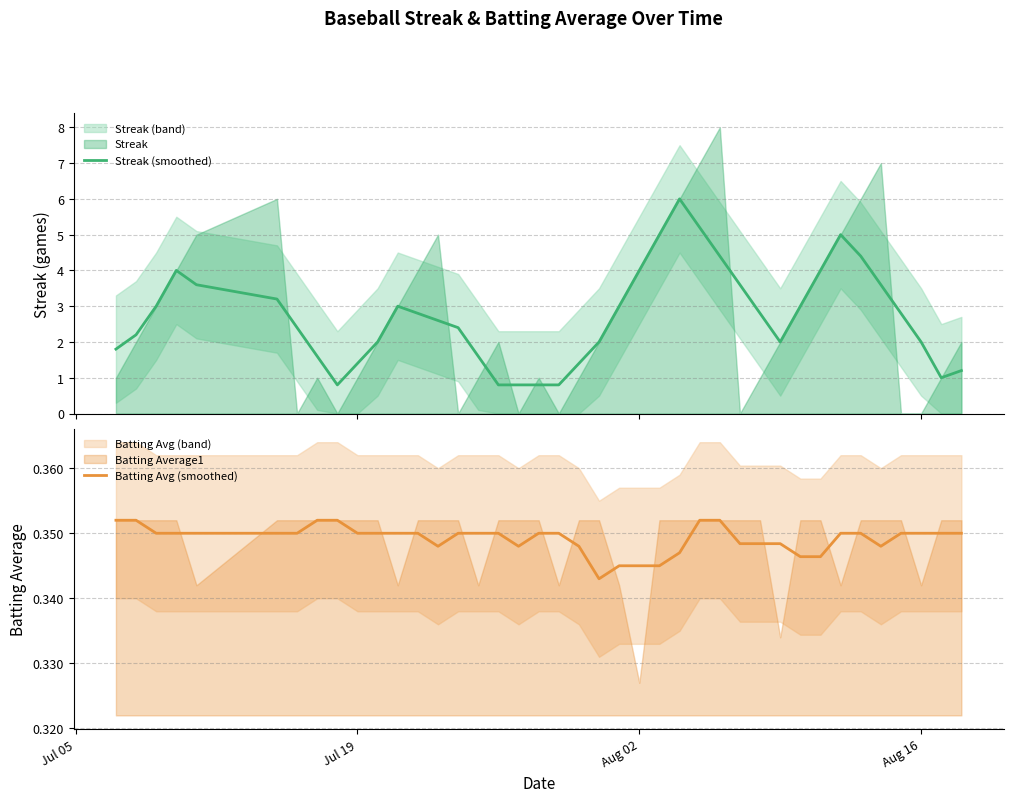

True or false: Streak (smoothed) and Batting Avg (smoothed) intersect in this chart.

False